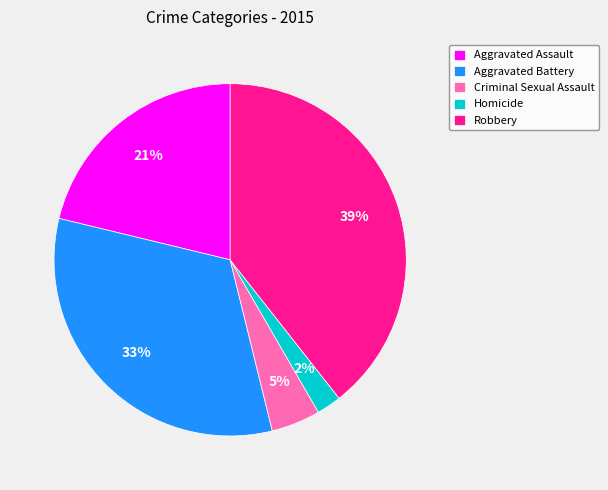

True or false: Aggravated Assault accounts for 8% of the total.

False